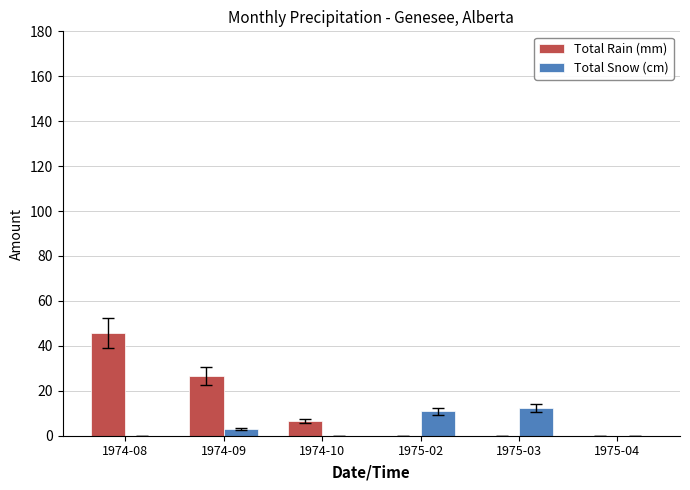

What is the sum of the Total Snow (cm) values at 1974-10 and 1975-02?

10.9